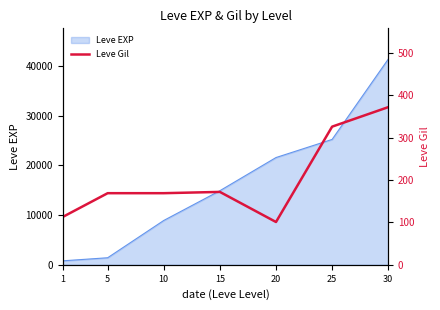

What is the average value?

203